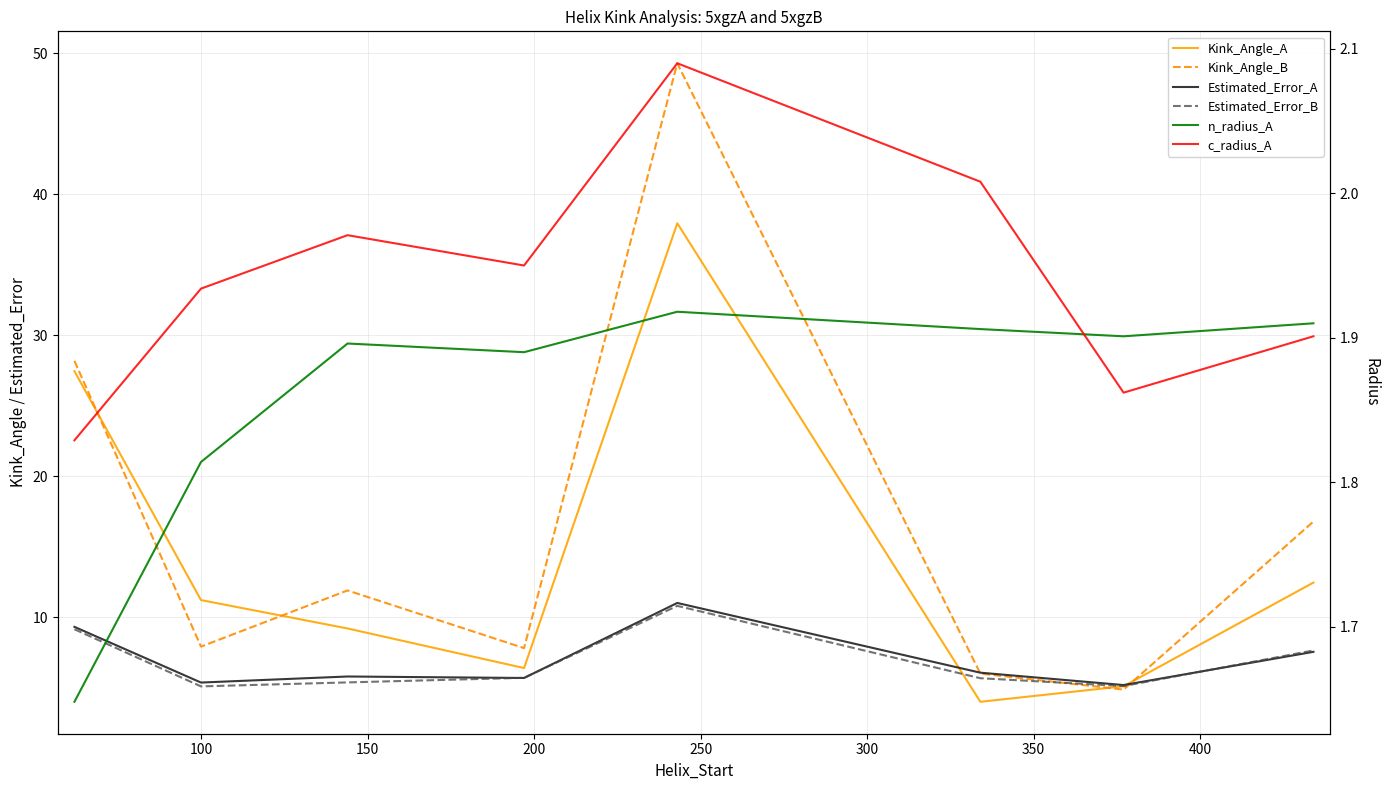

At 250, list the series in order from largest to smallest.

Kink_Angle_B, Kink_Angle_A, Estimated_Error_A, Estimated_Error_B, c_radius_A, n_radius_A